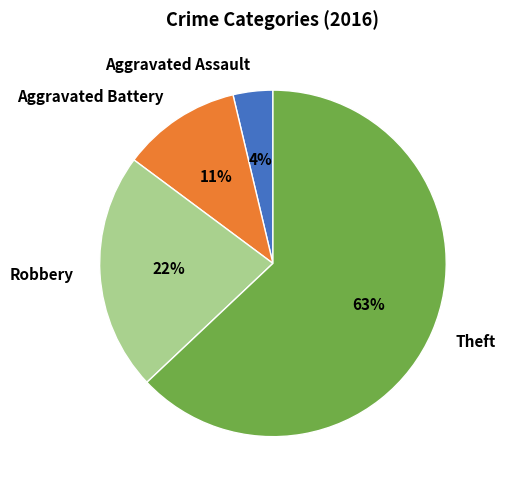

Is the sum of Aggravated Battery and Aggravated Assault greater than half?

No